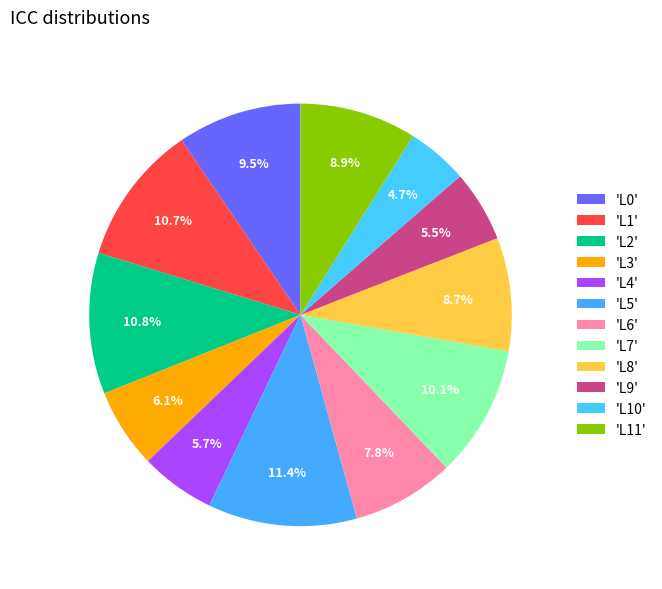

Which category has the smallest portion of the pie?

L10